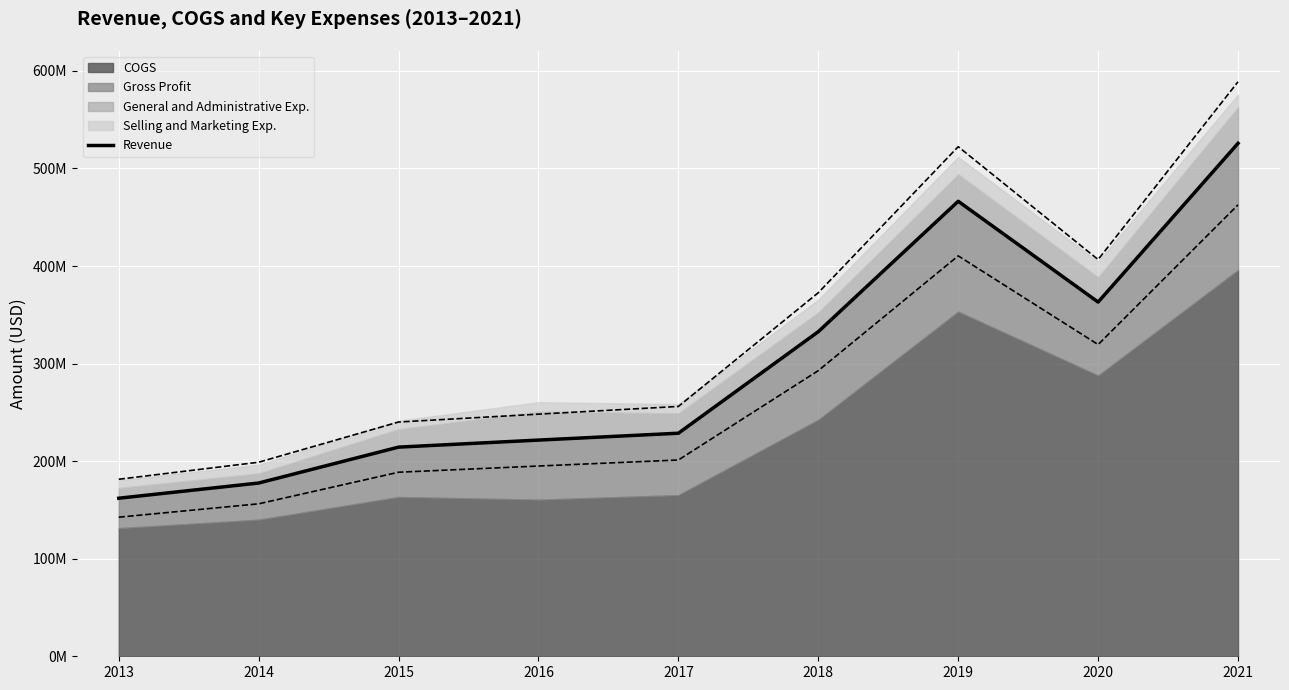

Where is the first local maximum?

2019